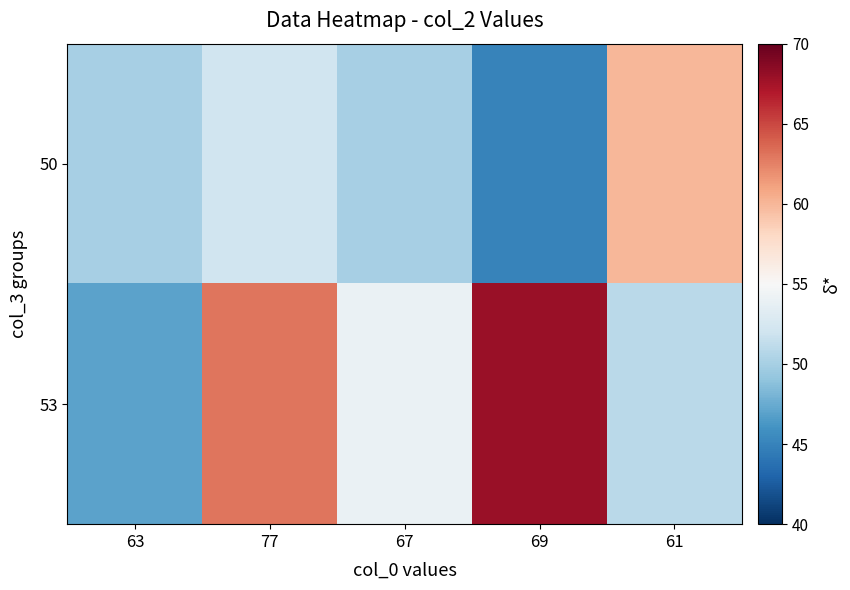

Reading right to left, list all the values displayed in this chart.

50: 61=60	69=45	67=50	77=52	63=50
53: 61=51	69=68	67=54	77=63	63=47